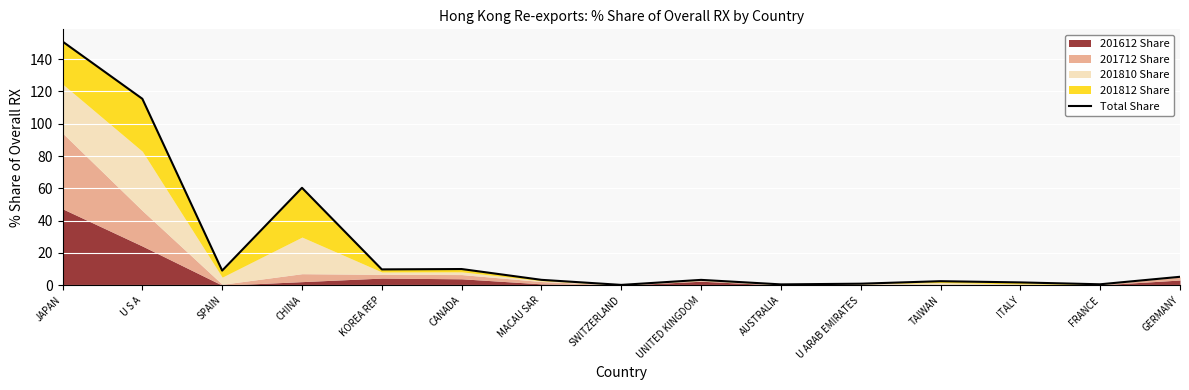

What position from the right is SWITZERLAND?

8